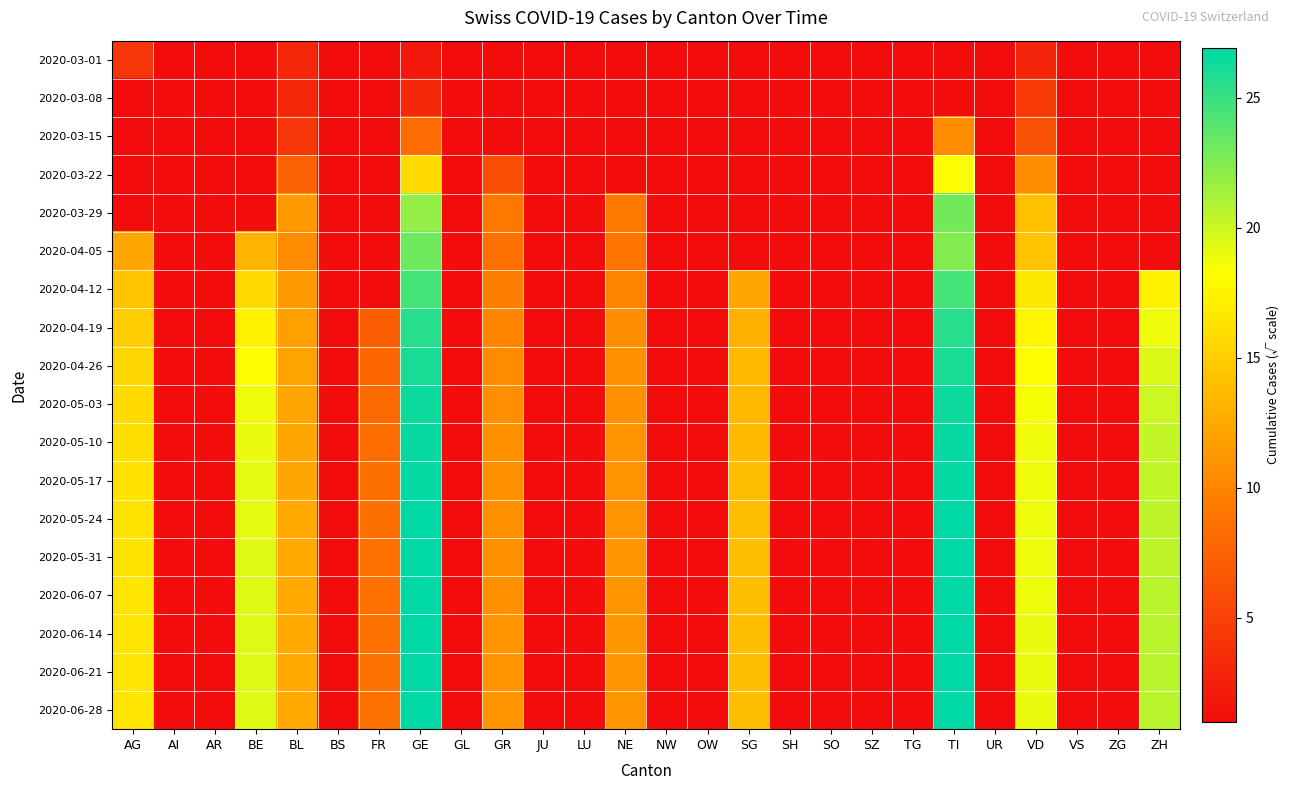

At GE, list the series in order from smallest to largest.

2020-03-01, 2020-03-08, 2020-03-15, 2020-03-22, 2020-03-29, 2020-04-05, 2020-04-12, 2020-04-19, 2020-04-26, 2020-05-03, 2020-05-10, 2020-05-17, 2020-05-24, 2020-05-31, 2020-06-07, 2020-06-14, 2020-06-21, 2020-06-28